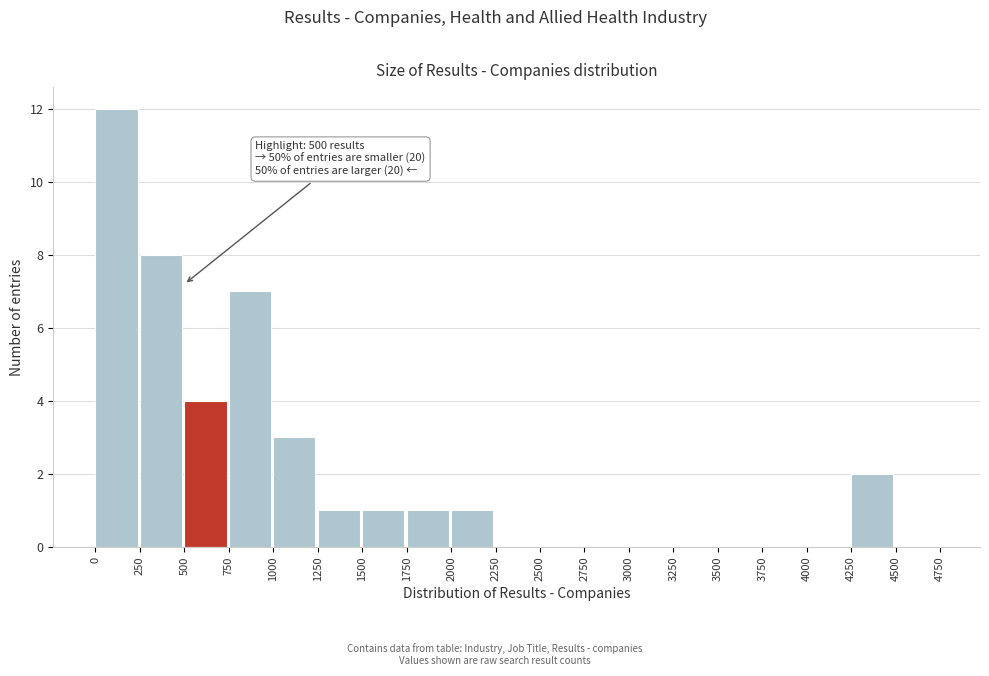

Which range on the x-axis has the tallest bar?

0 to 250